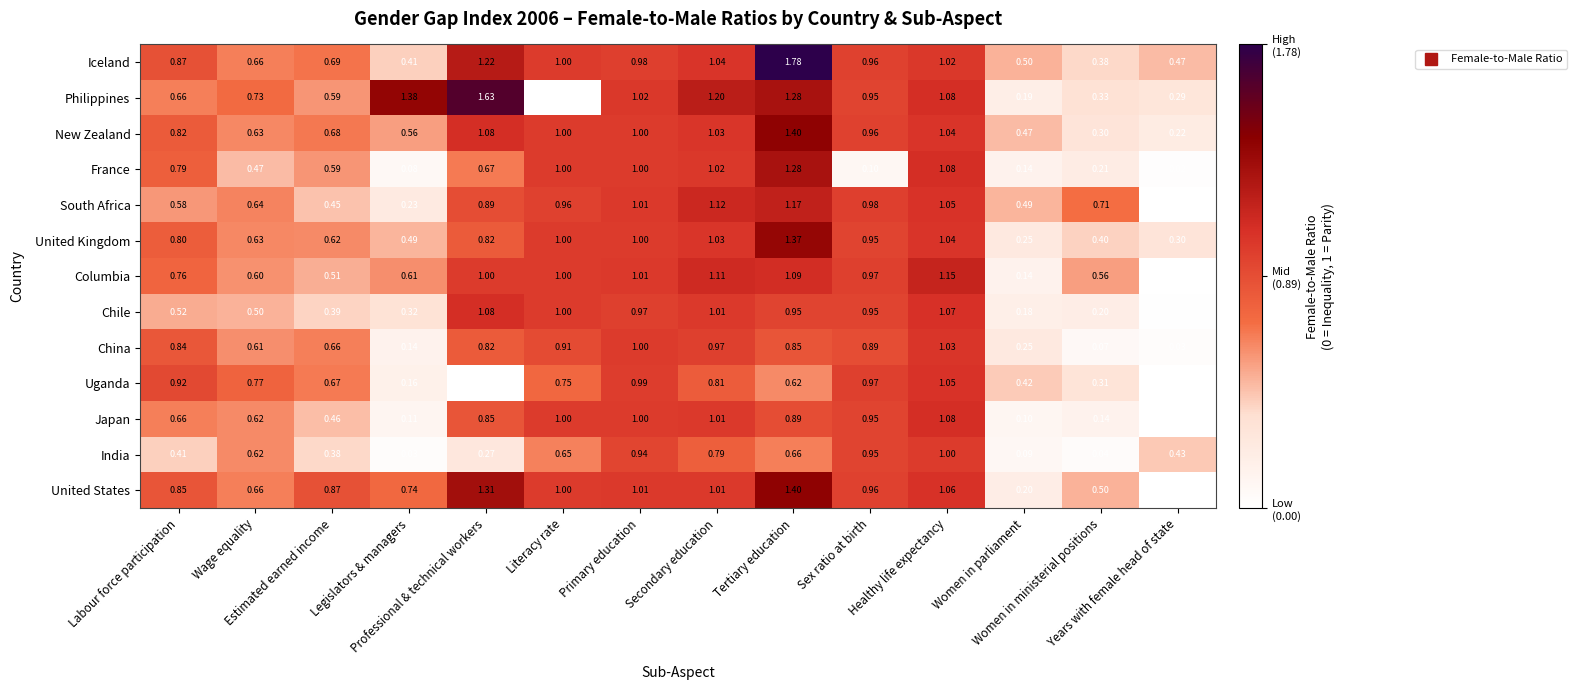

How many series are shown in this chart?

13